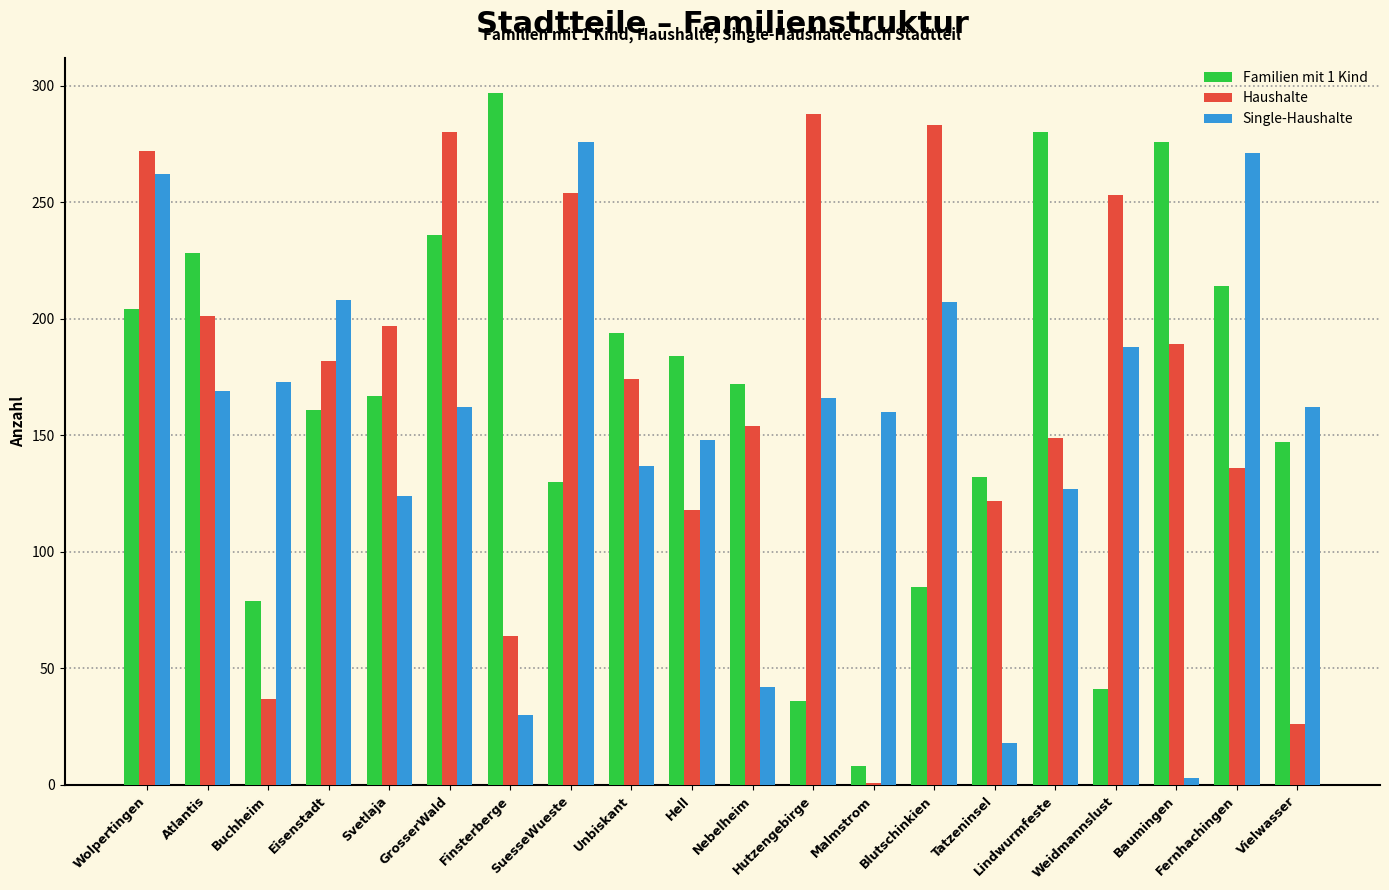

At which label does Familien mit 1 Kind reach its peak?

Finsterberge